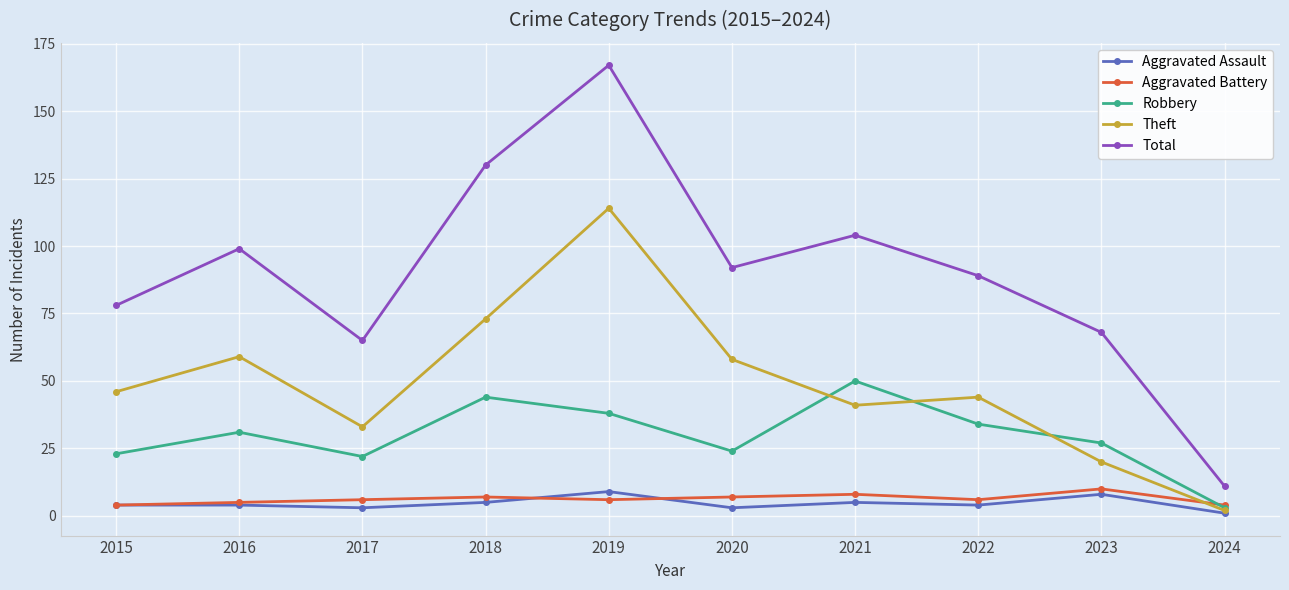

Does the chart display data point markers on the line(s)?

Yes